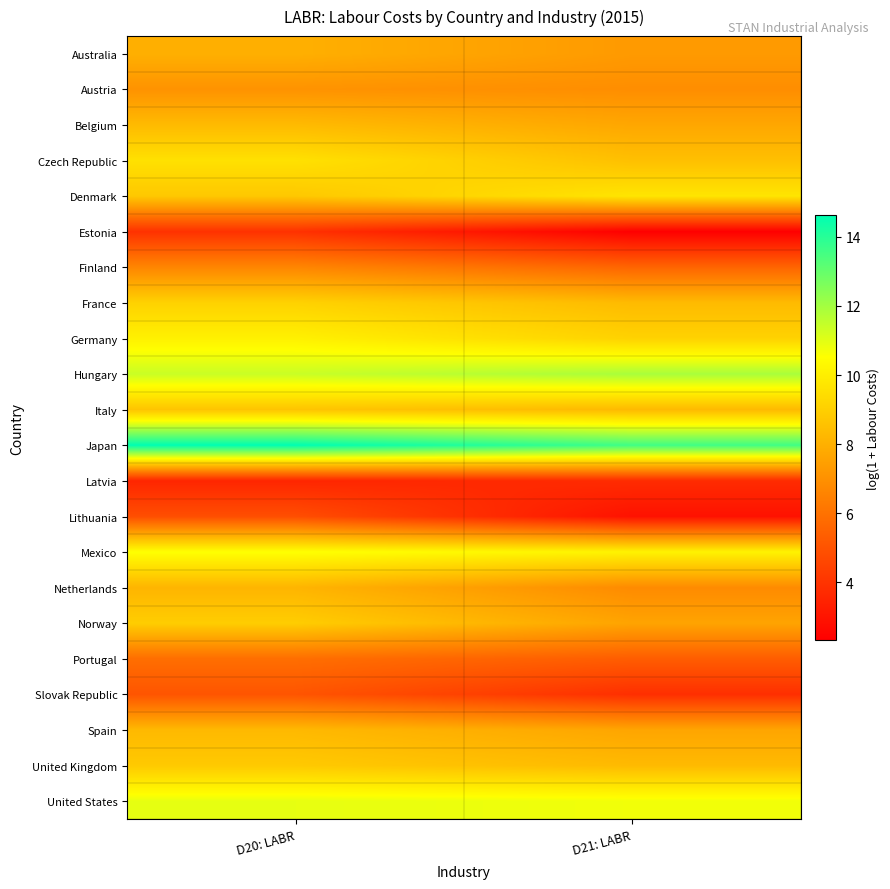

What is the minimum value shown in the chart?

2.3